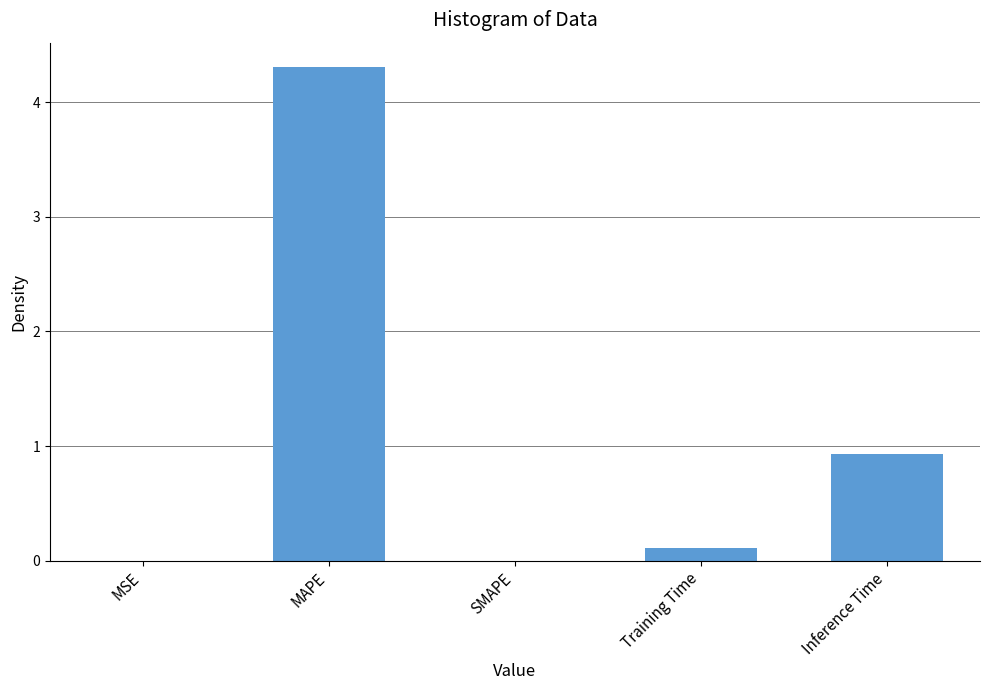

Is it true that the value at Inference Time is 0.9?

True